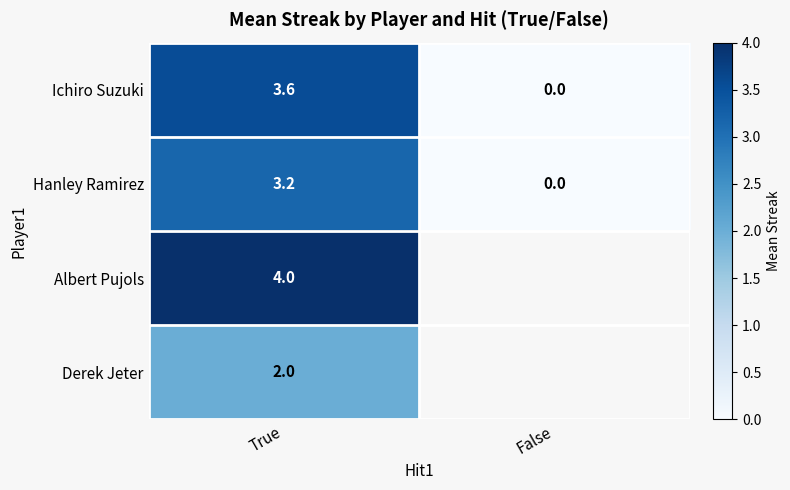

At which label is Ichiro Suzuki closest to 1?

False